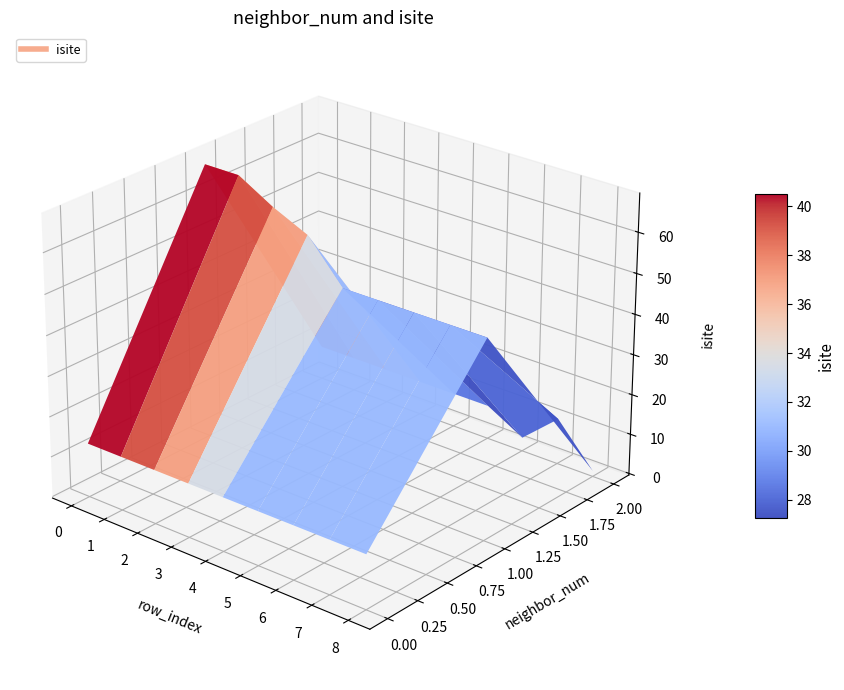

The neighbor_num series shows 0.6 at 2. True or false?

False